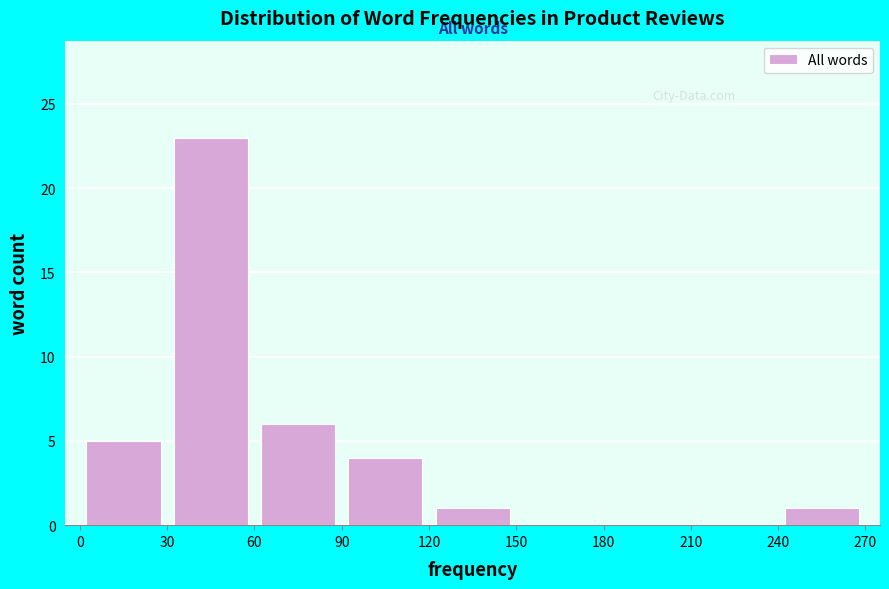

Reading left to right, list every bar in this chart as the range it spans on the x-axis followed by its height. The values are not printed on the chart, so give them approximately, as read against the axis.

0 to 30: 5
30 to 60: 23
60 to 90: 6
90 to 120: 4
120 to 150: 1
150 to 180: 0
180 to 210: 0
210 to 240: 0
240 to 270: 1